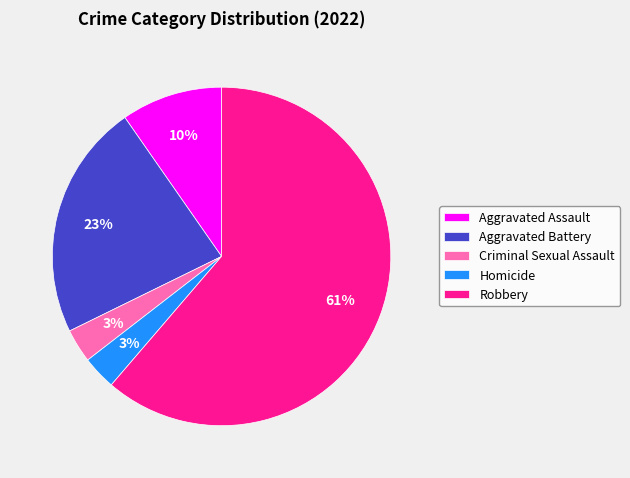

Combined, do Criminal Sexual Assault and Robbery account for over 50%?

Yes